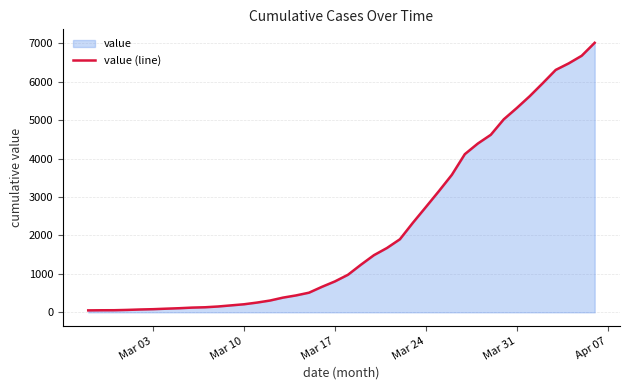

Does the chart display data point markers on the line(s)?

No